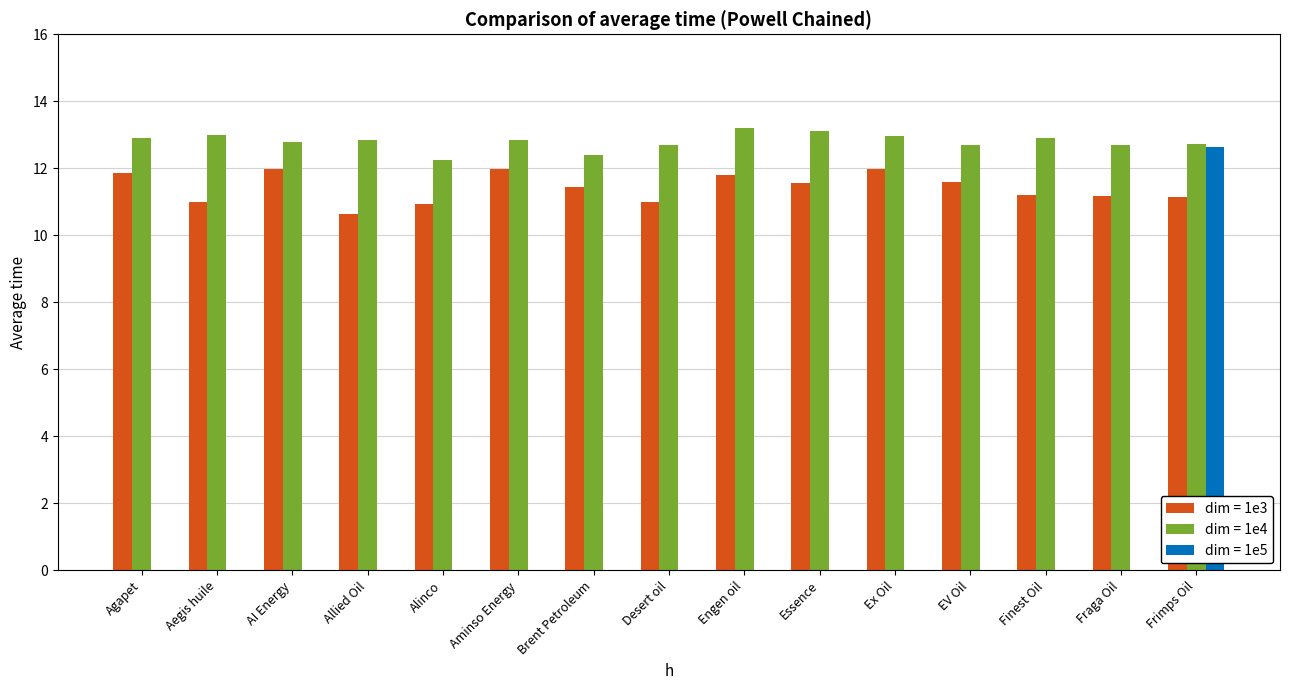

What is the total value across all series at Desert oil?

23.7